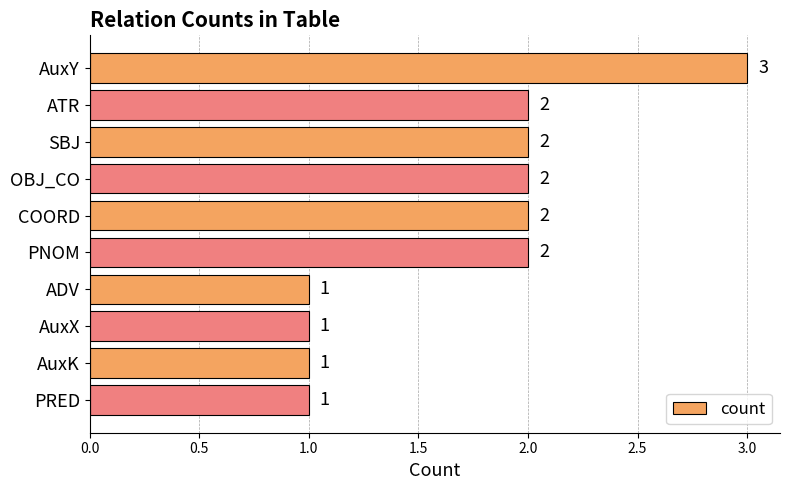

What is the difference between the second highest and second lowest values?

1